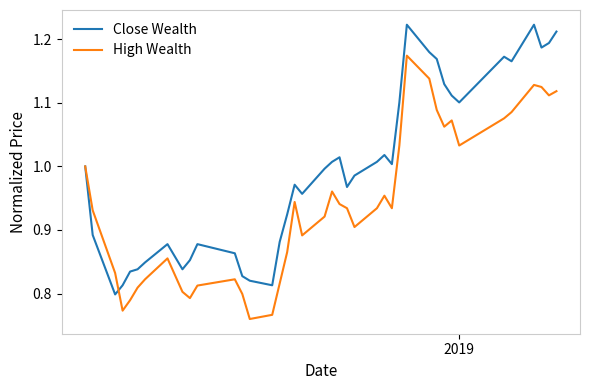

Which series has the widest spread of values?

Close Wealth